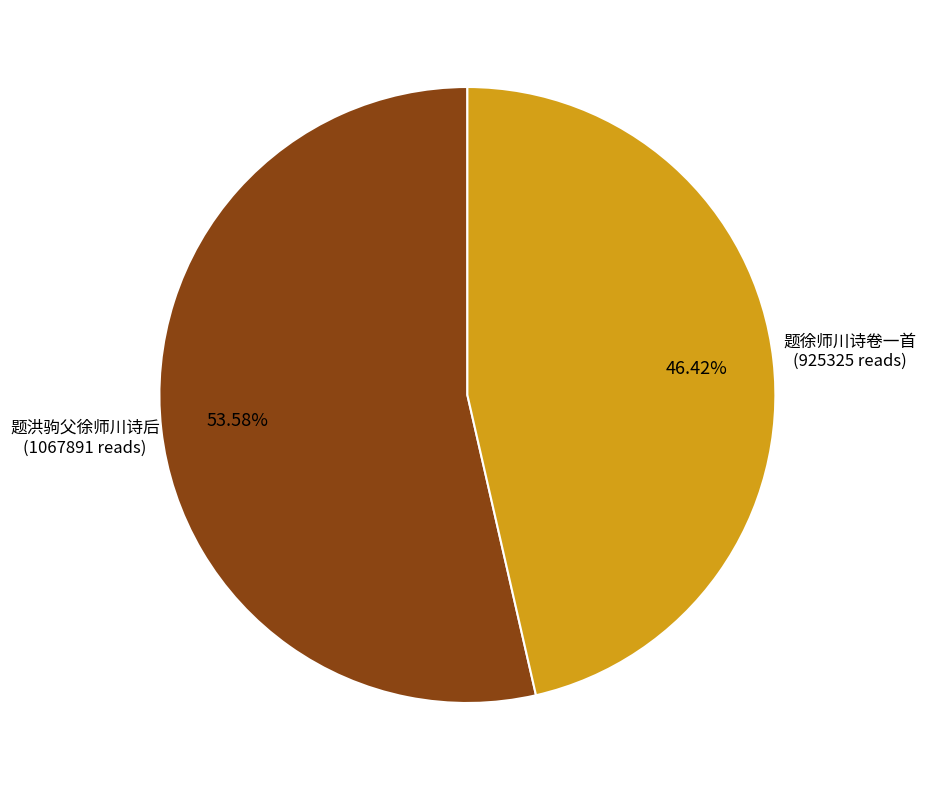

Is there any slice that represents more than half of the pie?

Yes